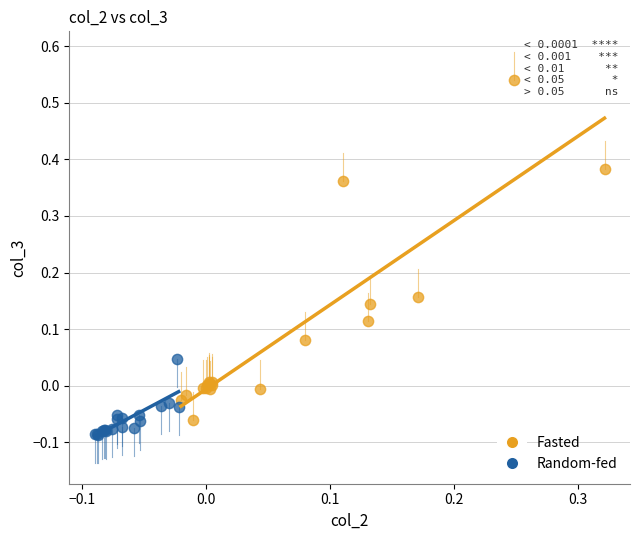

Which series contains the highest Y value?

Fasted